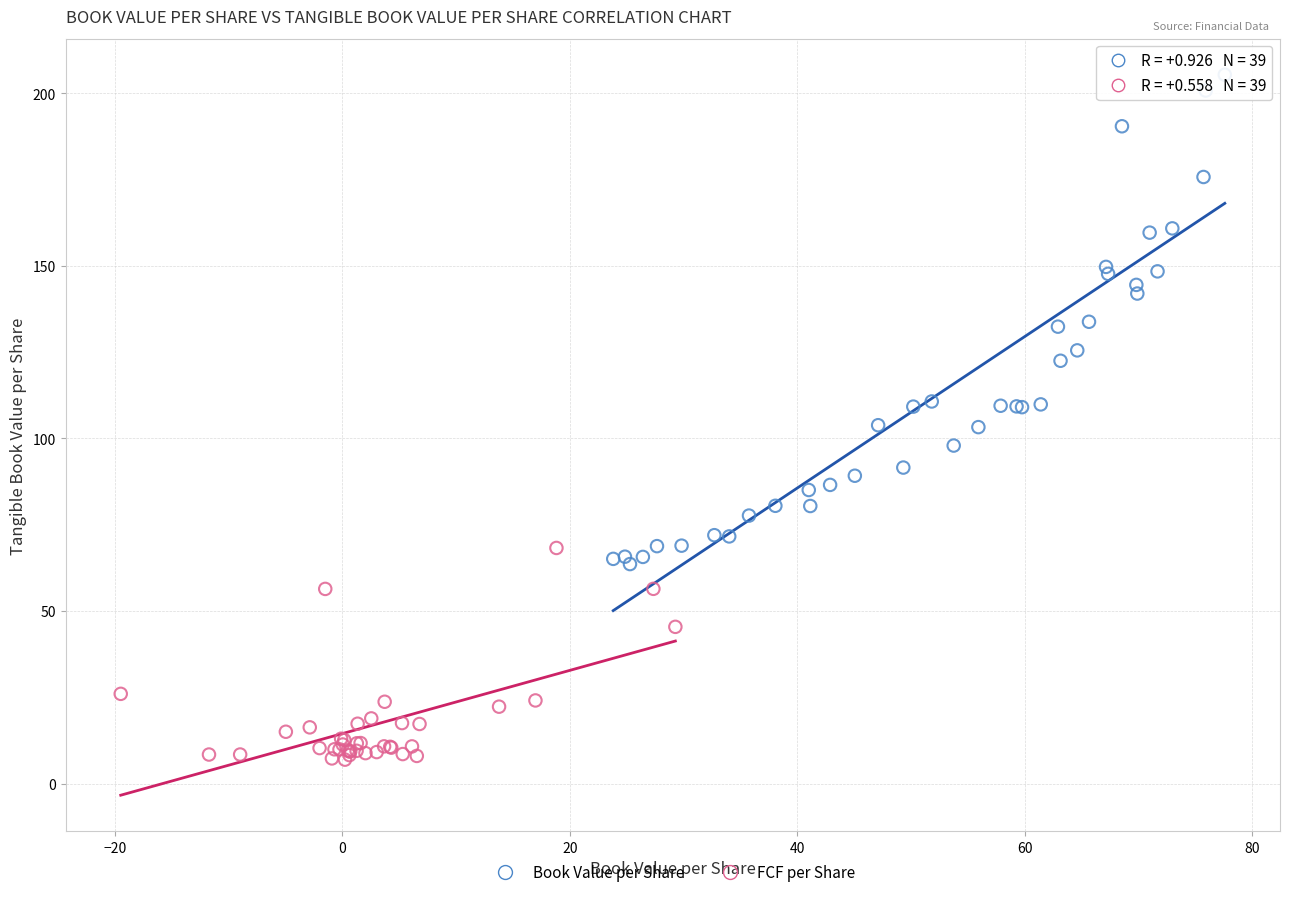

Which series reaches the minimum Y coordinate?

FCF per Share